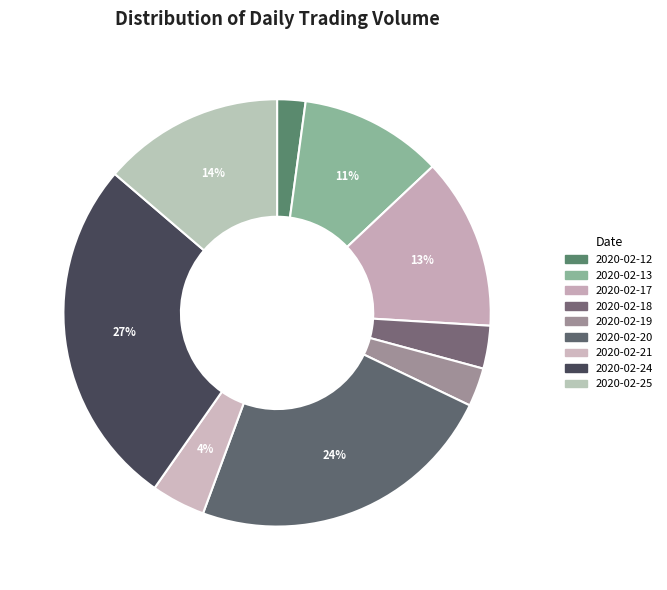

What is the largest slice in the pie chart?

2020-02-24